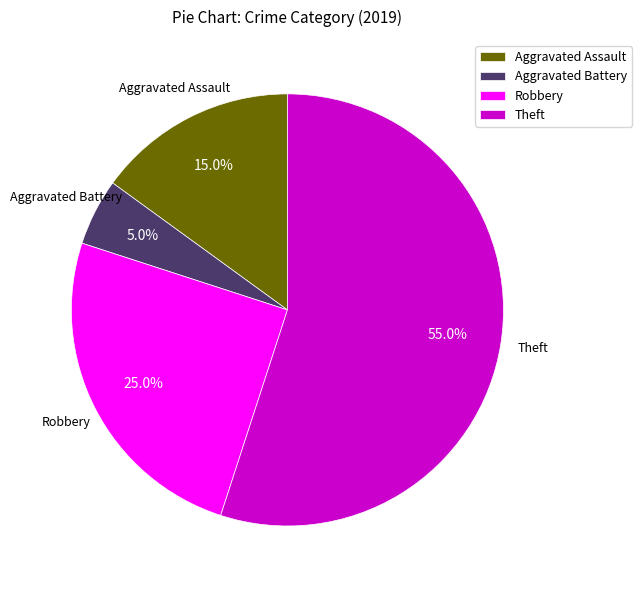

Between Aggravated Assault and Aggravated Battery, which is larger?

Aggravated Assault